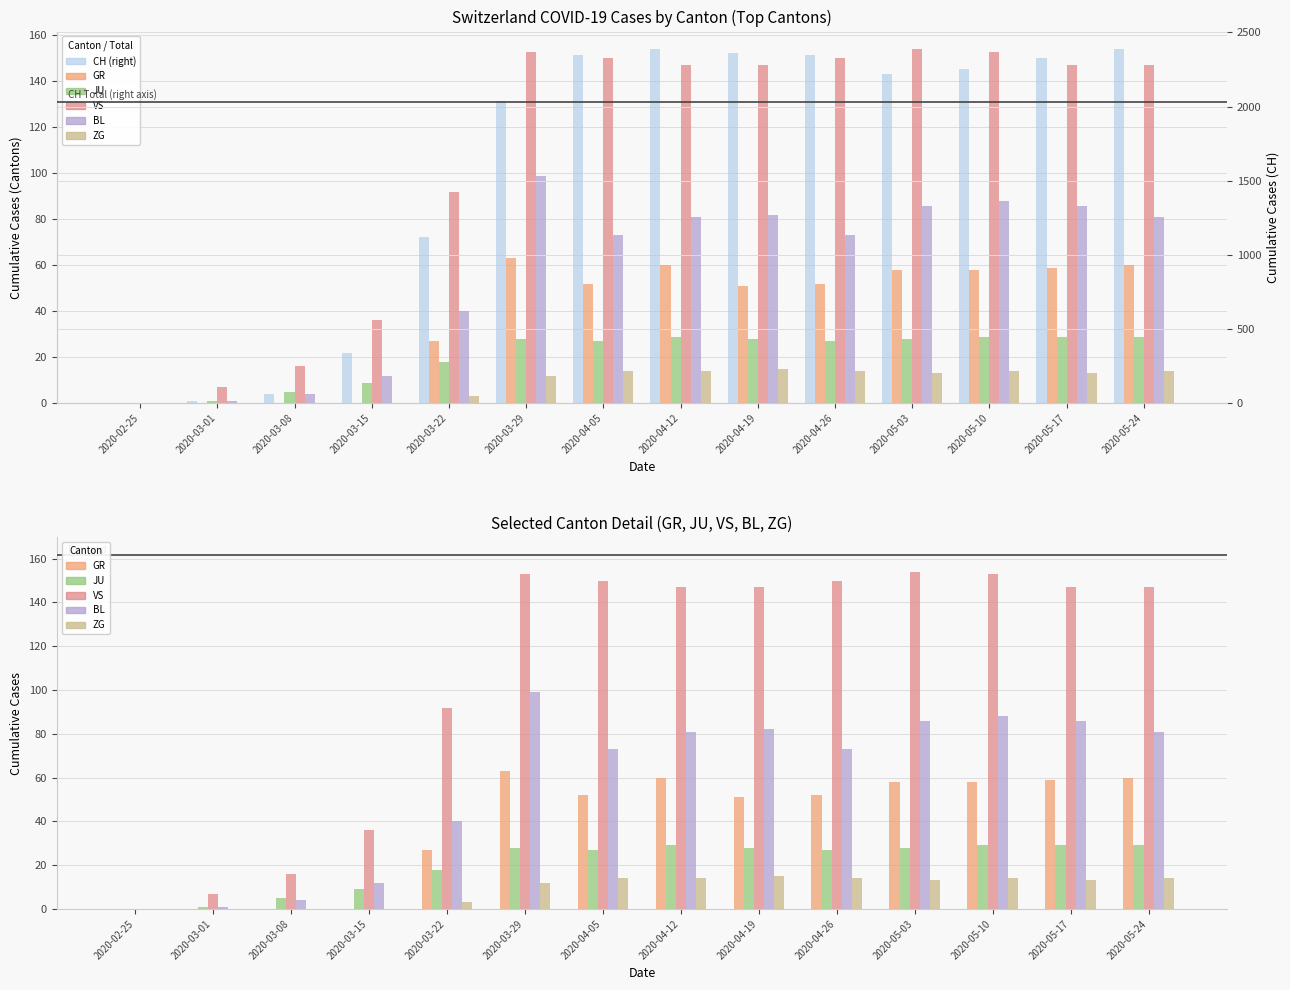

Is the value of VS at 2020-05-17 greater than the value of CH (right) at 2020-03-15?

No